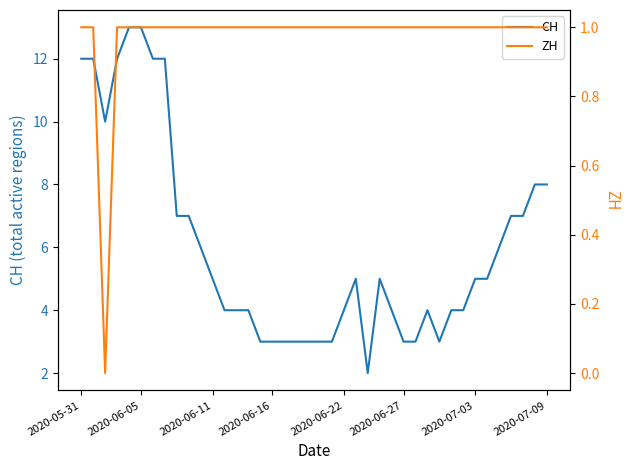

What is the highest value of the CH series?

13